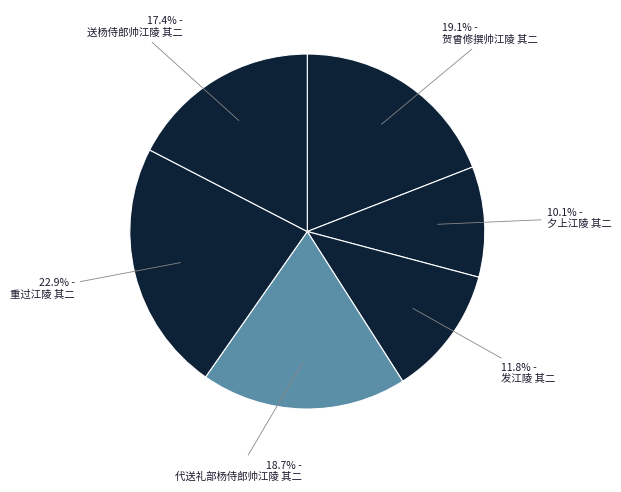

To the nearest percent, what is the average slice percentage?

17%